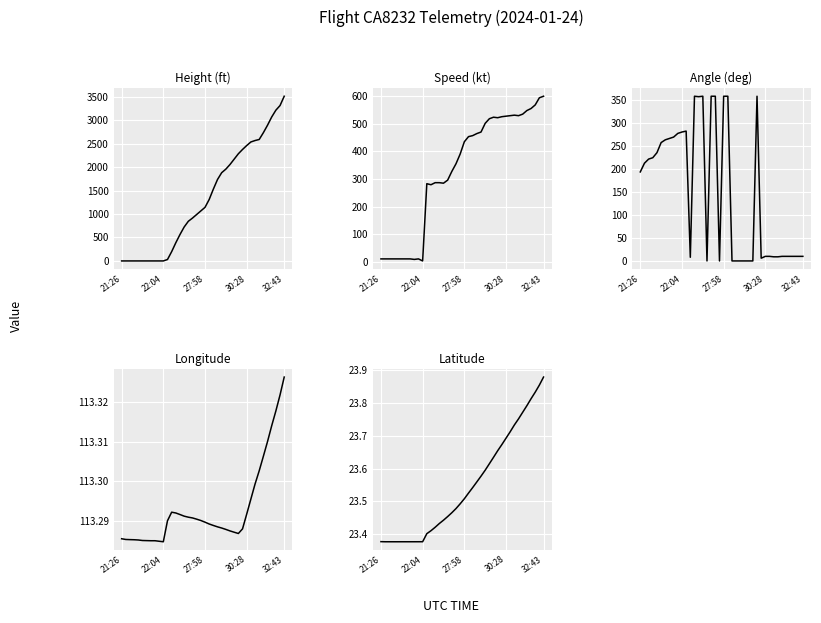

Rank the series at 5 from highest to lowest value.

Angle (deg), Longitude, Latitude, Speed (kt), Height (ft)